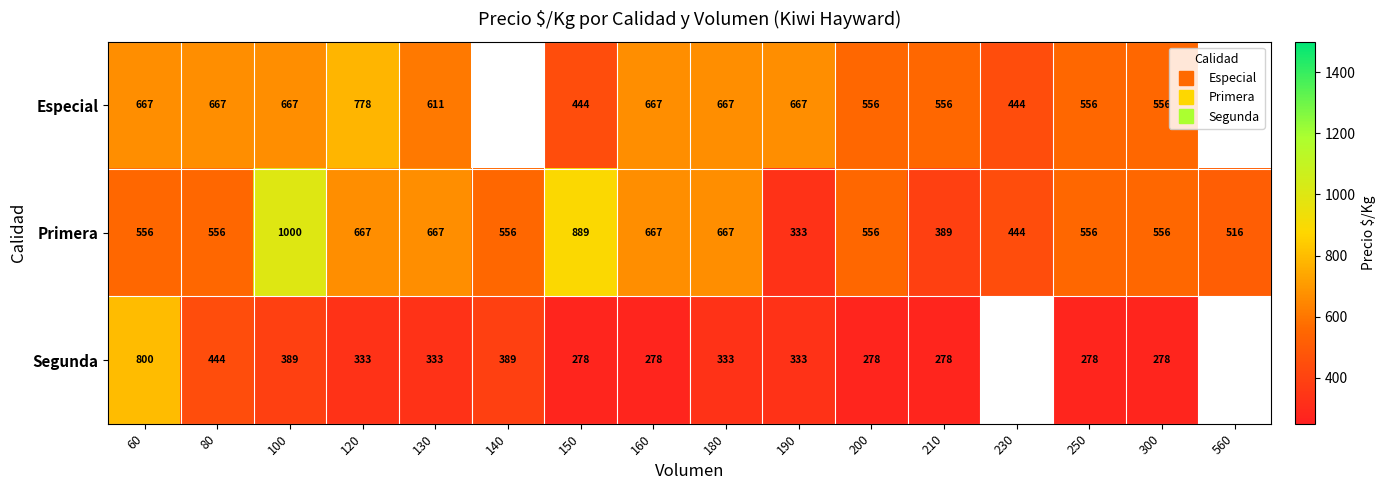

Which series has the largest total across all categories?

Primera